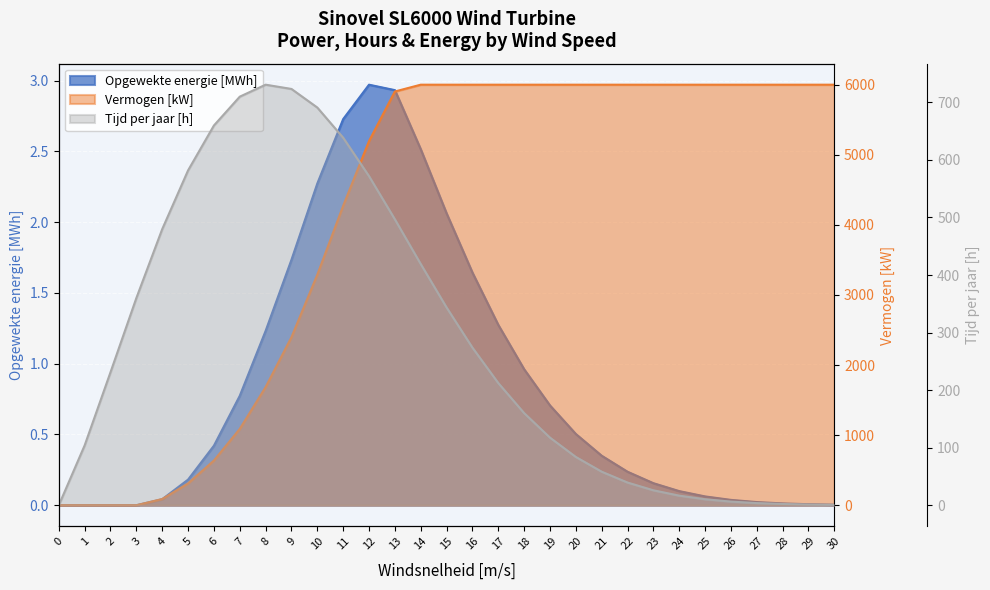

Which series has the widest spread of values?

Vermogen[kW]